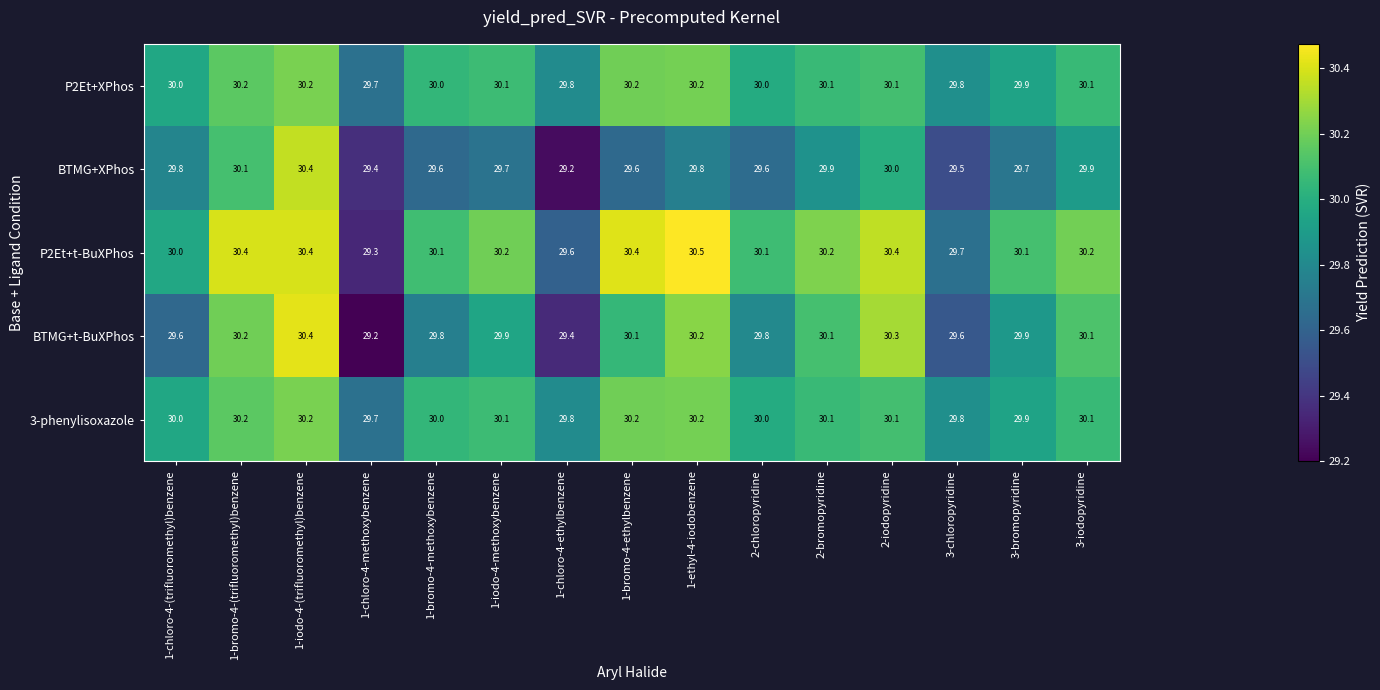

What is the difference between the highest and lowest values at 1-chloro-4-(trifluoromethyl)benzene?

0.4